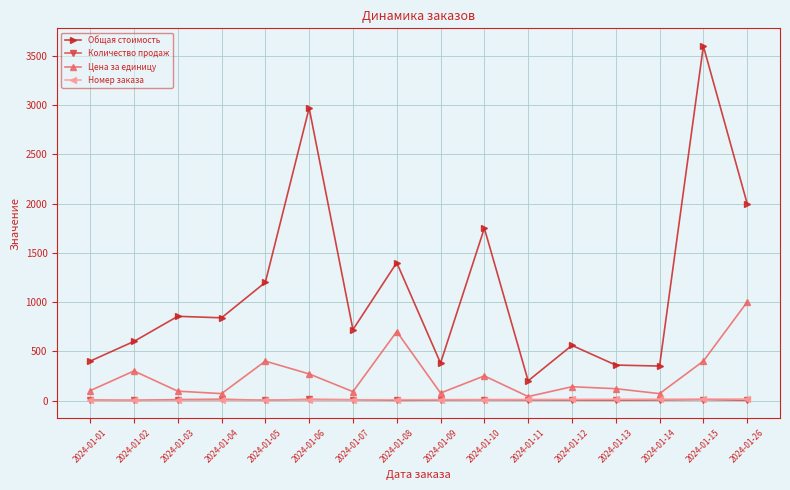

True or false: Цена за единицу and Количество продаж cross at least once.

False